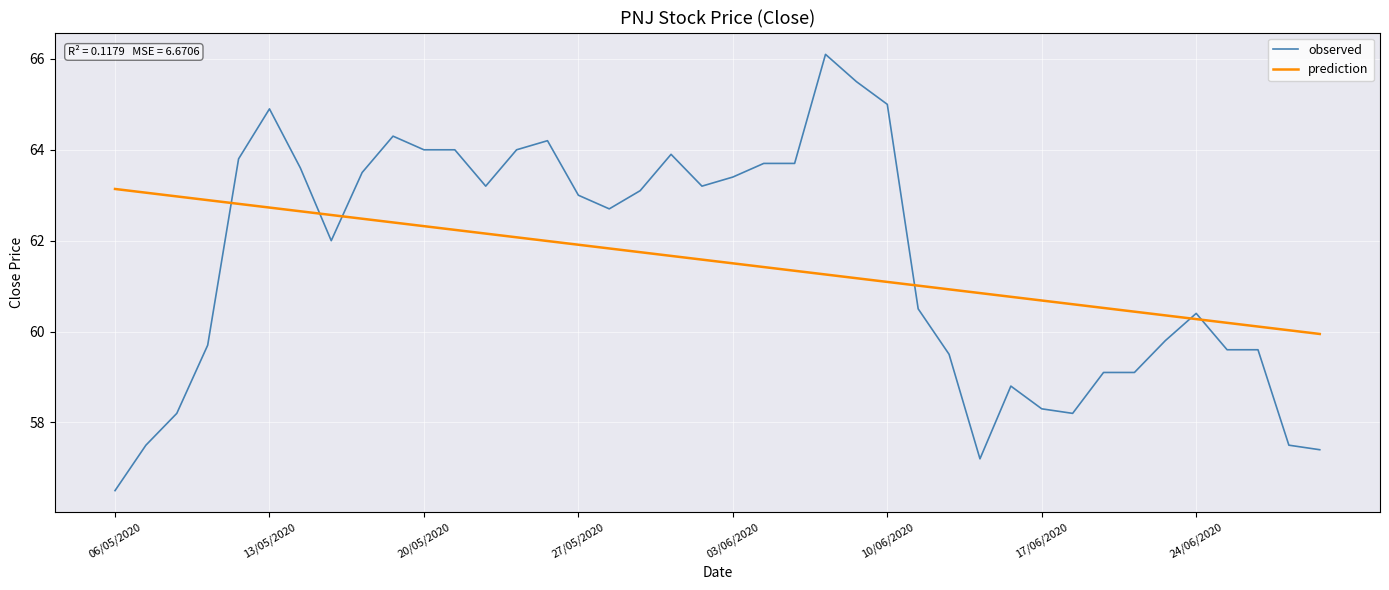

True or false: observed and prediction intersect in this chart.

True